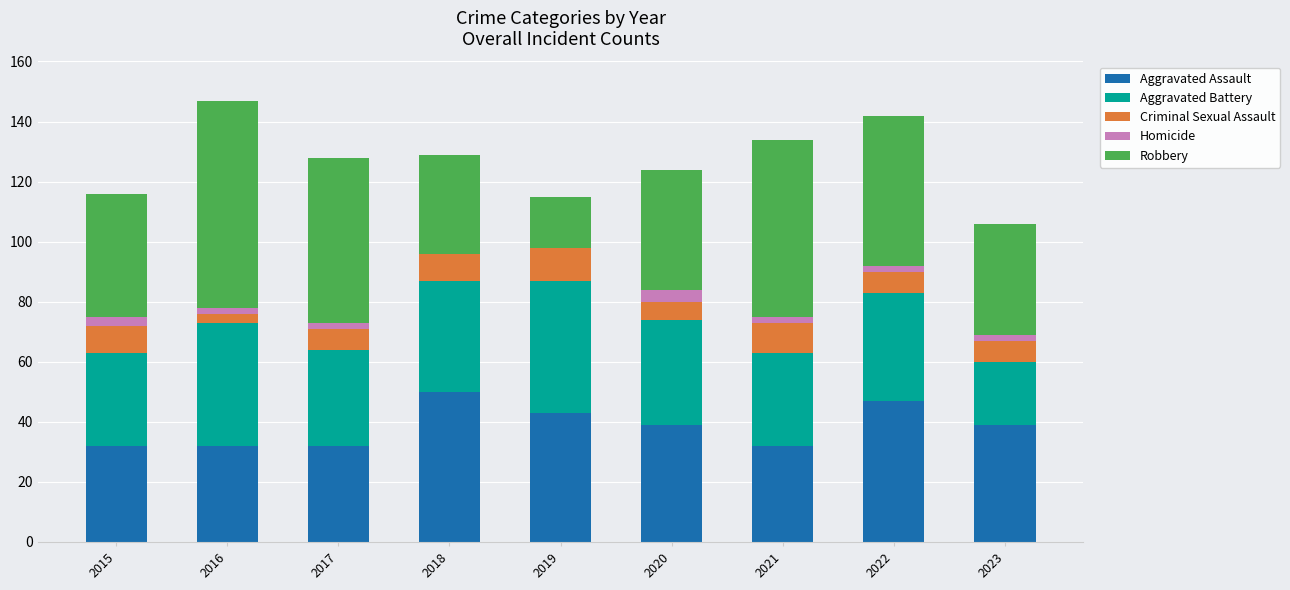

The Aggravated Assault series shows 11 at 2023. True or false?

False